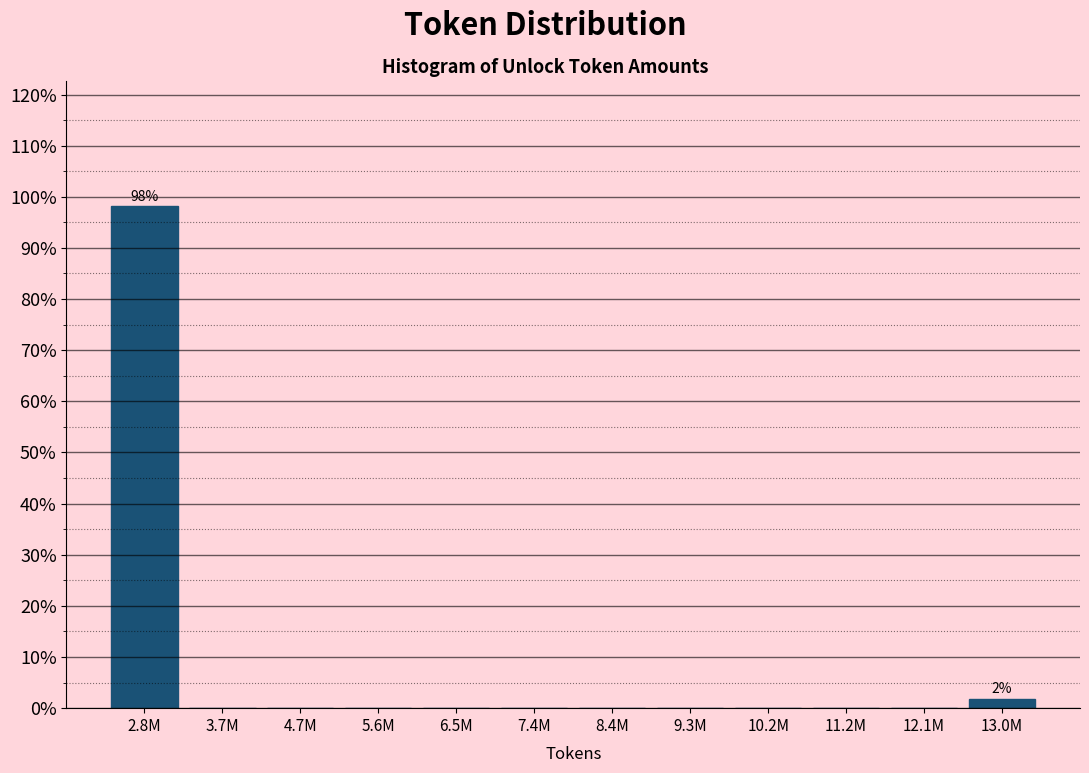

Reading right to left, list all the values displayed in this chart.

13.0M=1.9	12.1M=0.0	11.2M=0.0	10.2M=0.0	9.3M=0.0	8.4M=0.0	7.4M=0.0	6.5M=0.0	5.6M=0.0	4.7M=0.0	3.7M=0.0	2.8M=98.1